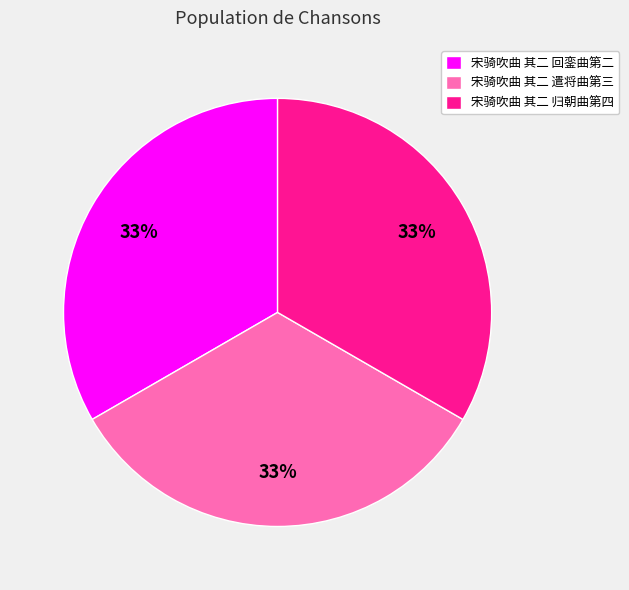

How many segments does this pie chart have?

3